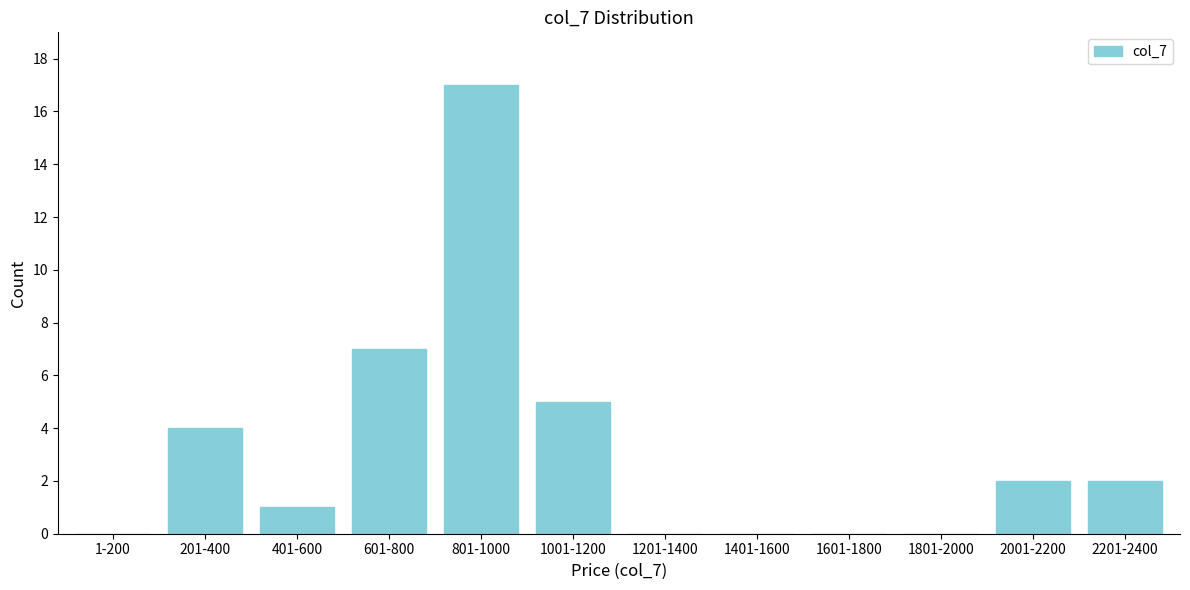

Reading right to left, transcribe all the data shown in this chart.

2201-2400=2	2001-2200=2	1801-2000=0	1601-1800=0	1401-1600=0	1201-1400=0	1001-1200=5	801-1000=17	601-800=7	401-600=1	201-400=4	1-200=0